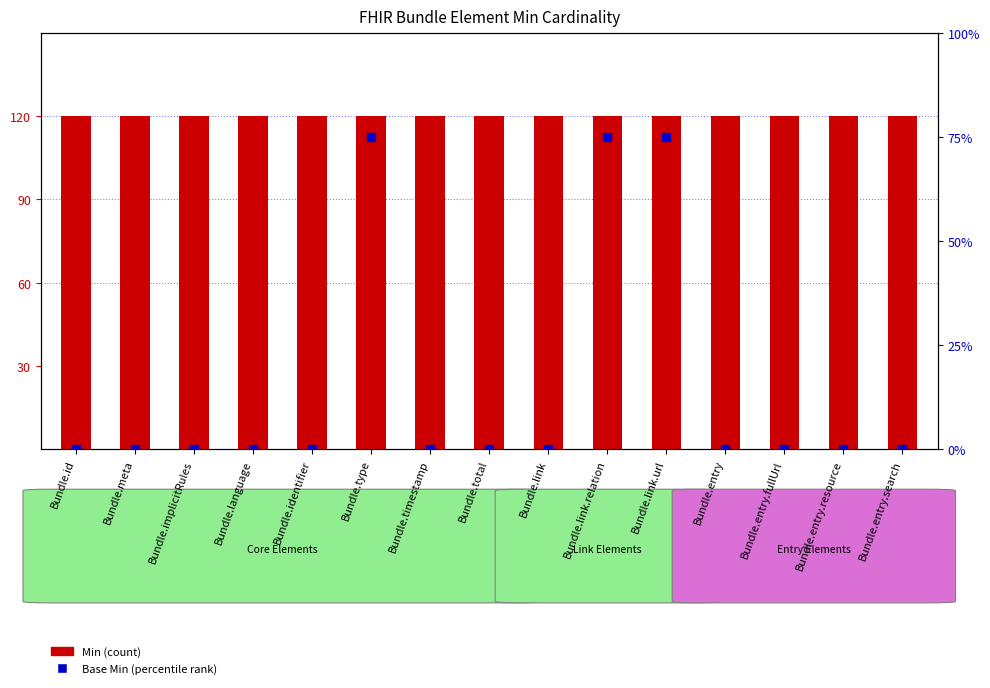

At how many categories does at least one series exceed 96?

15